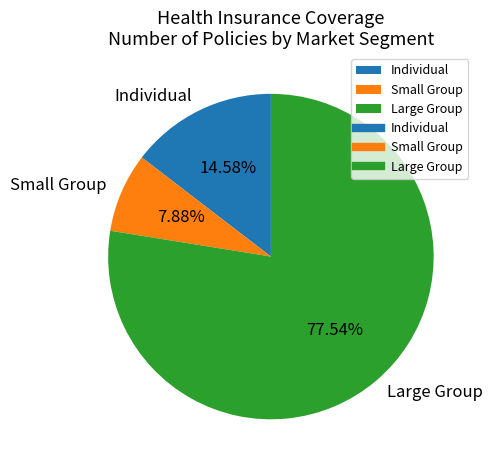

What is the ratio of the value at Individual to the value at Small Group?

1.9